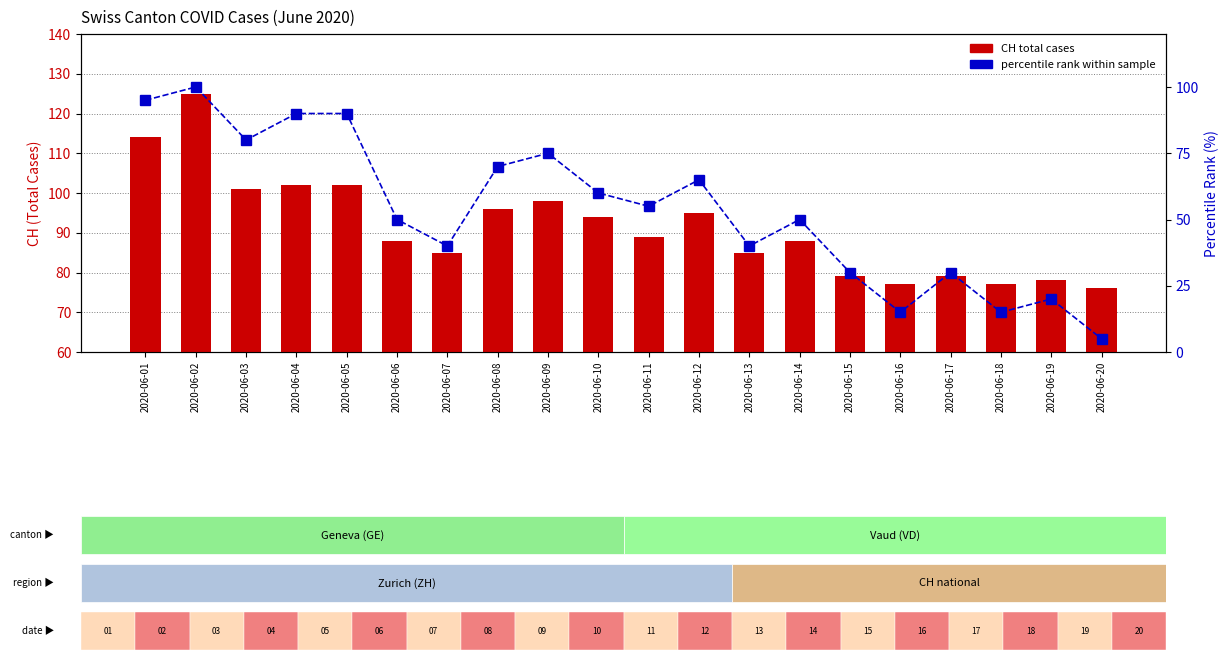

At which label does CH (total cases) reach its peak?

2020-06-02